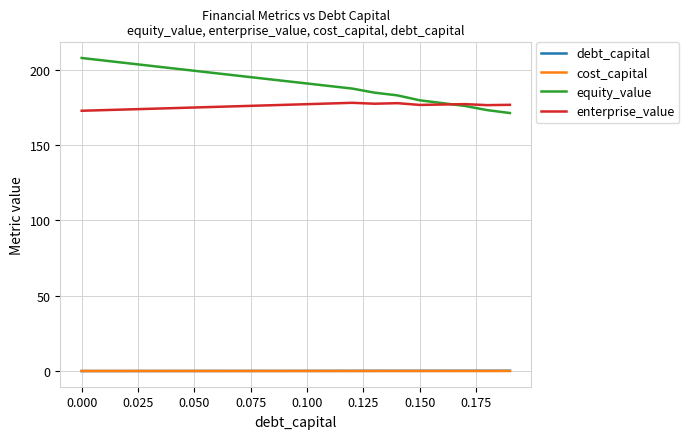

Count the number of data series in this chart.

4